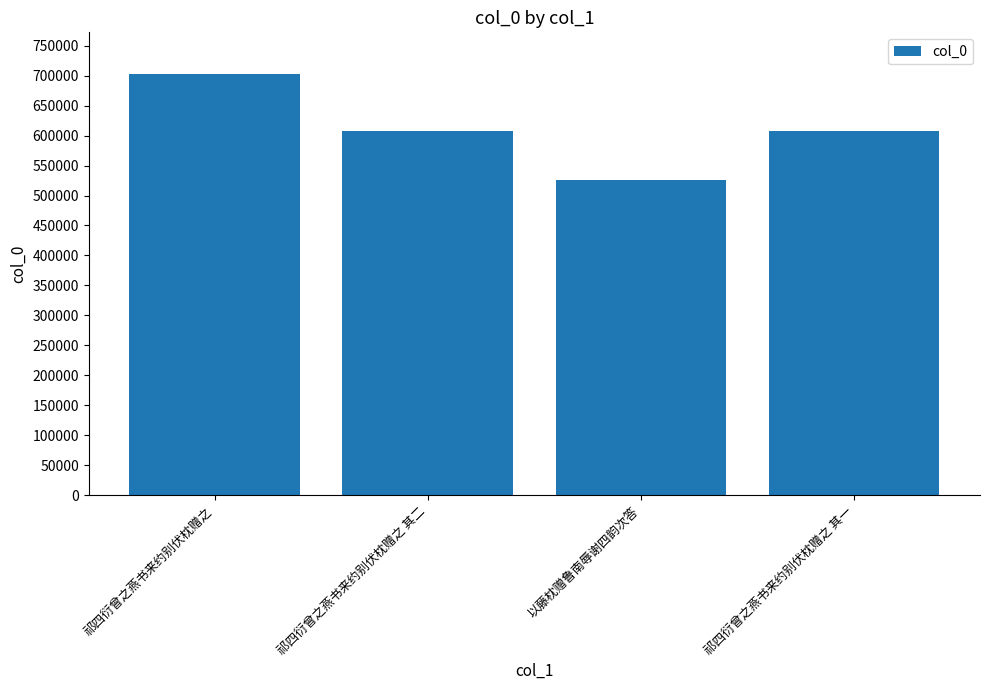

How many distinct data groups are displayed?

1